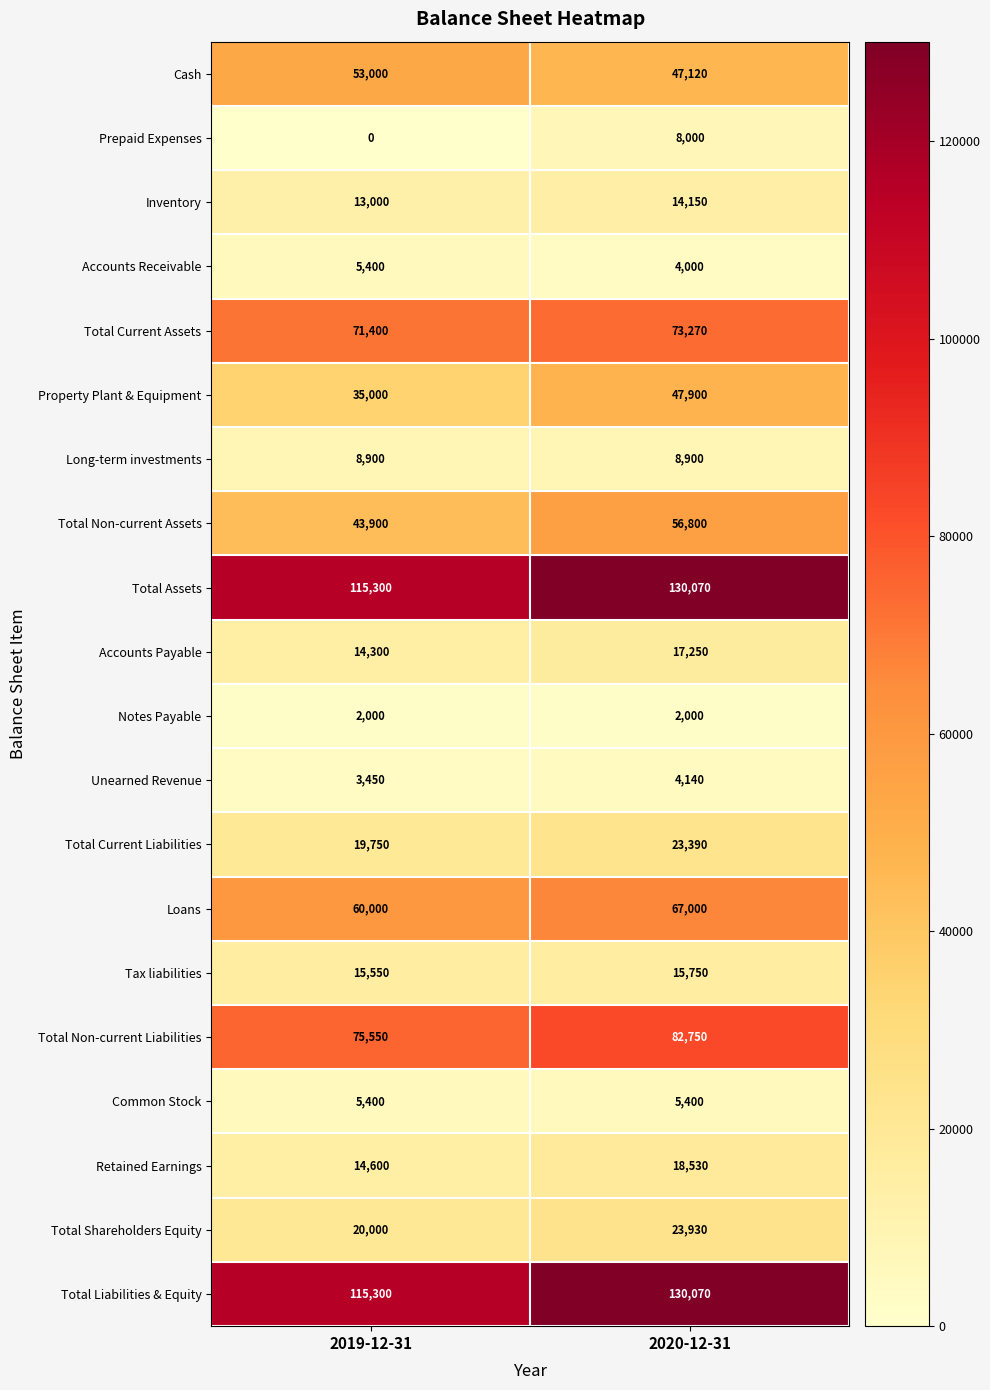

Rank the categories by Accounts Receivable value from highest to lowest.

2019-12-31, 2020-12-31